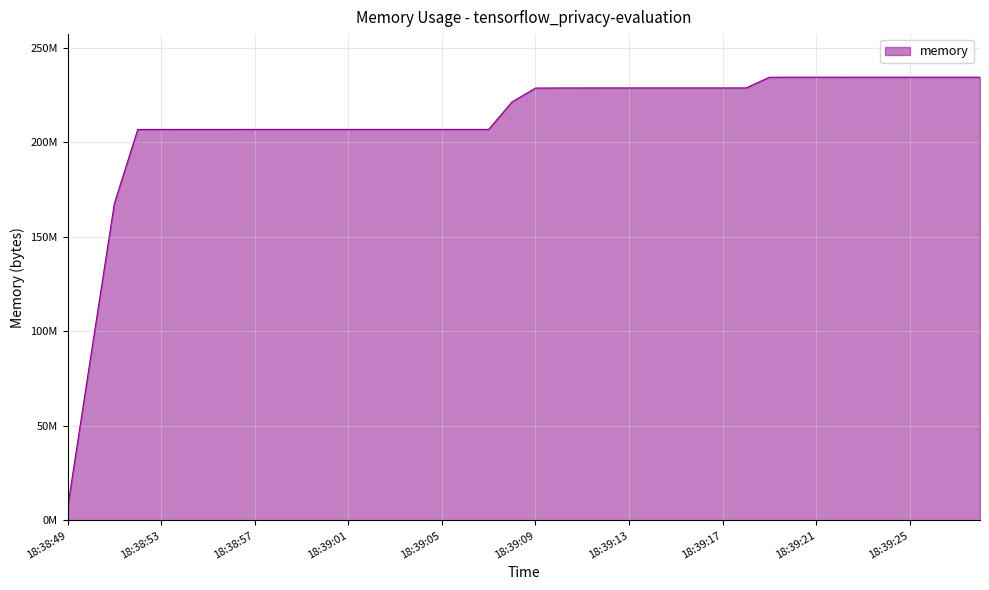

Reading left to right, transcribe all the data shown in this chart.

6619136	87445504	167698432	206884864	206905344	206917632	206917632	206917632	206925824	206925824	206925824	206925824	206925824	206925824	206925824	206925824	206925824	206925824	206925824	221503488	228798464	228864000	228864000	228868096	228868096	228868096	228868096	228868096	228868096	228868096	234532864	234545152	234549248	234549248	234553344	234553344	234553344	234553344	234553344	234553344